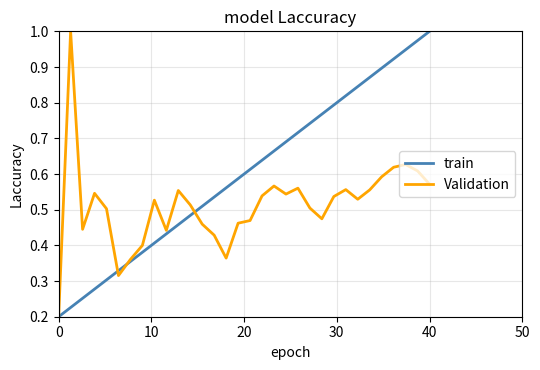

Which series ends up on top after the final intersection of train and Validation?

train